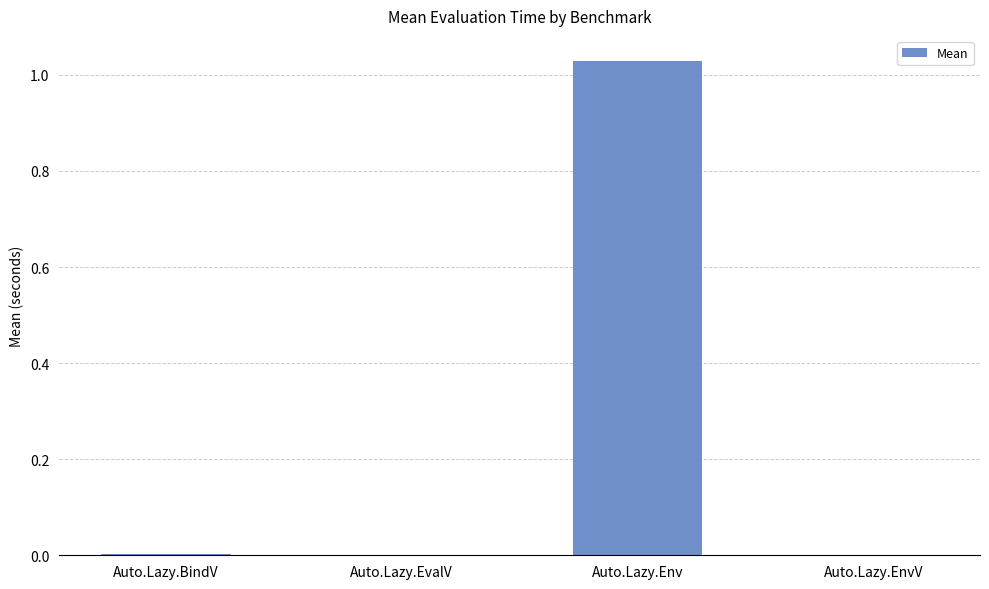

The chart shows a value of 0.0 at Auto.Lazy.EvalV. True or false?

True